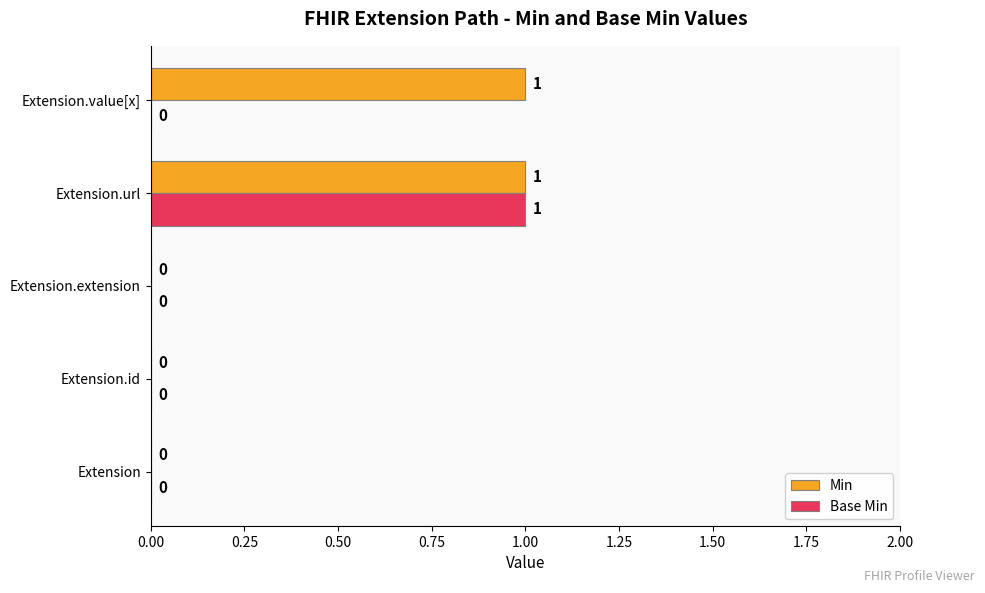

Which series has the largest total across all categories?

Min